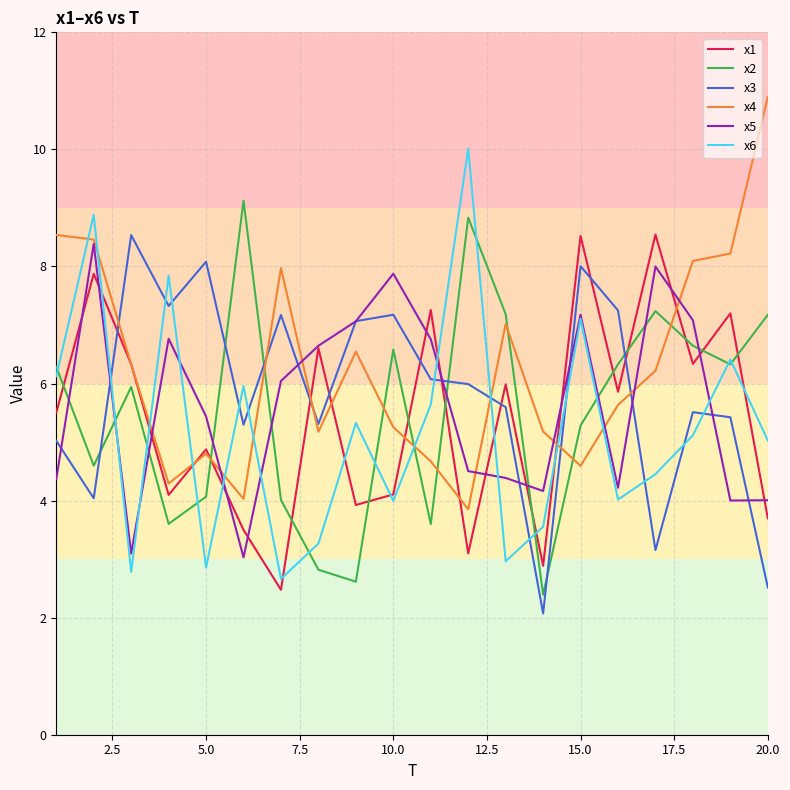

What is the smallest value displayed?

2.1